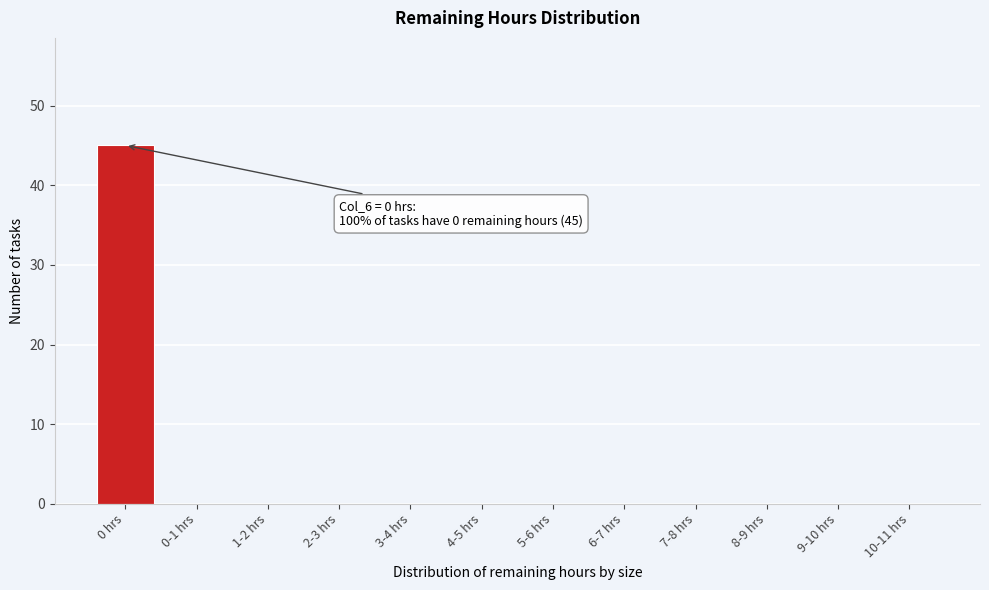

Reading left to right, list all the values displayed in this chart.

0 hrs=45	0-1 hrs=0	1-2 hrs=0	2-3 hrs=0	3-4 hrs=0	4-5 hrs=0	5-6 hrs=0	6-7 hrs=0	7-8 hrs=0	8-9 hrs=0	9-10 hrs=0	10-11 hrs=0